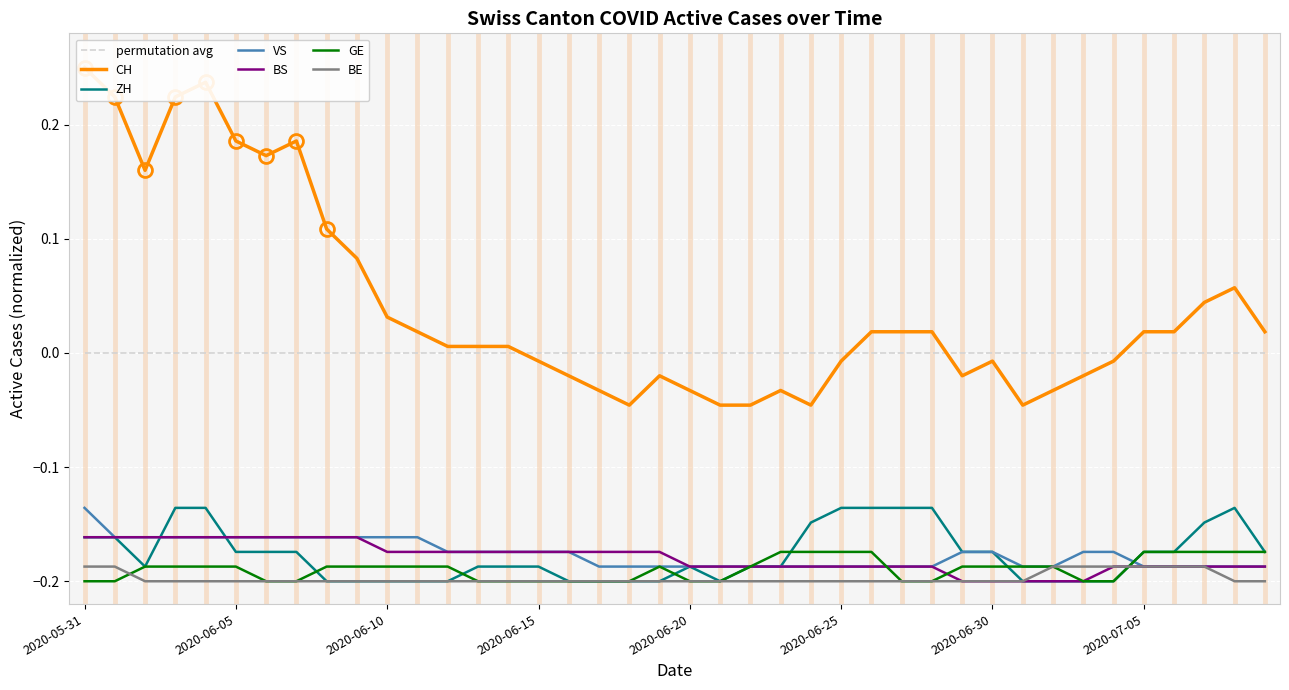

The value of CH at 2020-06-19 is -0.0. True or false?

False